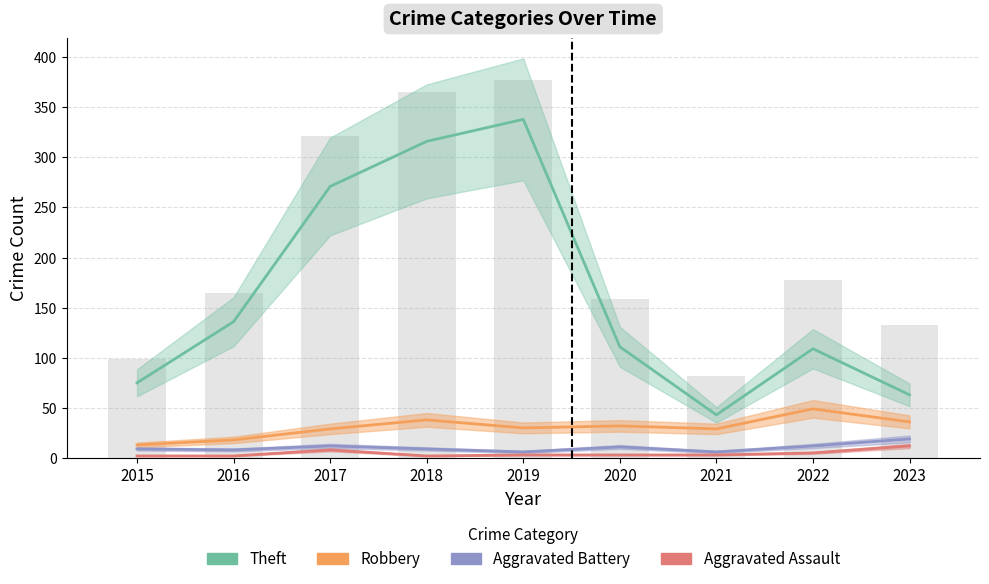

Which category has the highest value across all series?

2019